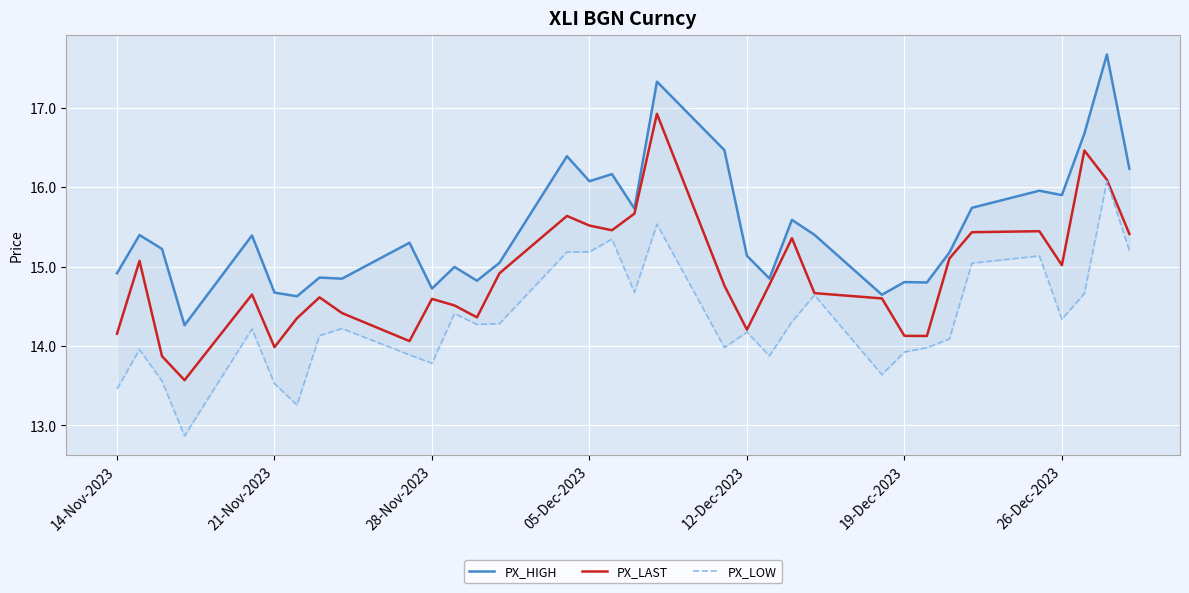

Reading left to right, list all the values displayed in this chart.

PX_HIGH: 14.9	15.4	15.2	14.3	15.4	14.7	14.6	14.9	14.8	15.3	14.7	15.0	14.8	15.0	16.4	16.1	16.2	15.7	17.3	16.5	15.1	14.8	15.6	15.4	14.6	14.8	14.8	15.2	15.7	16.0	15.9	16.7	17.7	16.2
PX_LAST: 14.2	15.1	13.9	13.6	14.6	14.0	14.3	14.6	14.4	14.1	14.6	14.5	14.4	14.9	15.6	15.5	15.5	15.7	16.9	14.8	14.2	14.8	15.4	14.7	14.6	14.1	14.1	15.1	15.4	15.4	15.0	16.5	16.1	15.4
PX_LOW: 13.5	14.0	13.6	12.9	14.2	13.5	13.3	14.1	14.2	13.9	13.8	14.4	14.3	14.3	15.2	15.2	15.3	14.7	15.5	14.0	14.2	13.9	14.3	14.6	13.6	13.9	14.0	14.1	15.0	15.1	14.3	14.7	16.1	15.2